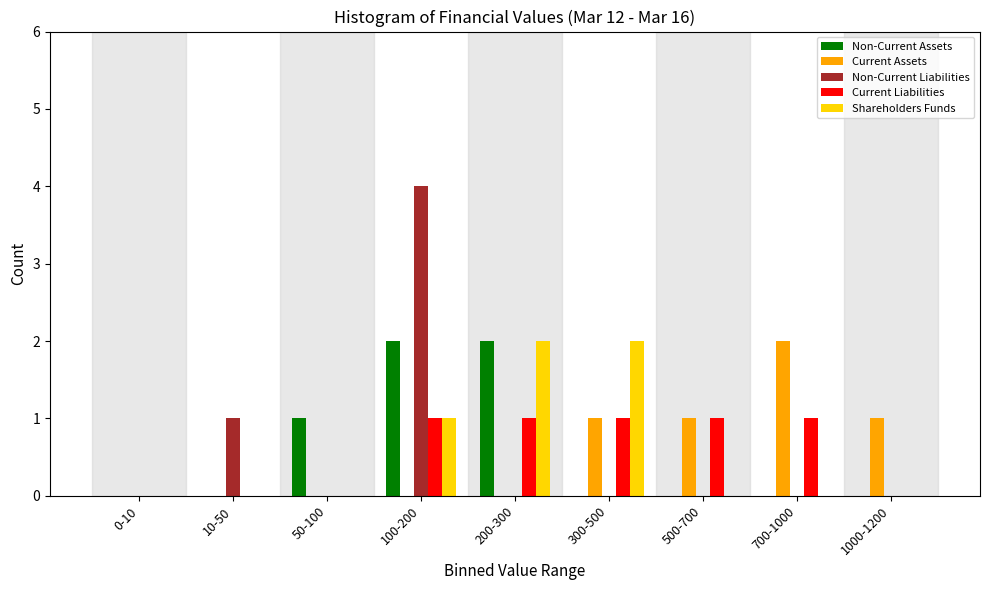

Which label corresponds to the largest value in the chart?

100-200